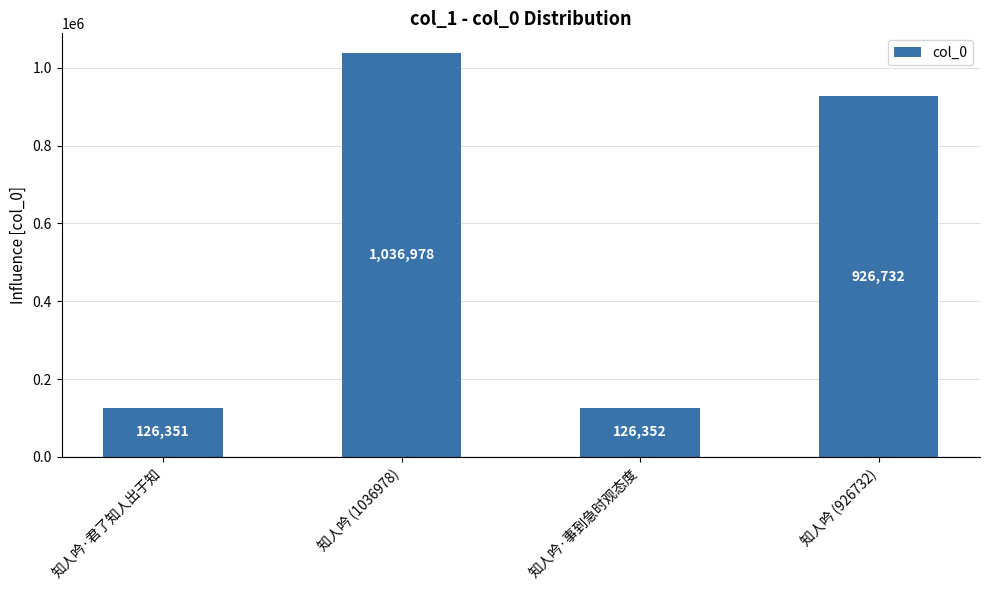

What is the difference between the values at 知人吟·君了知人出于知 and 知人吟·事到急时观态度?

1